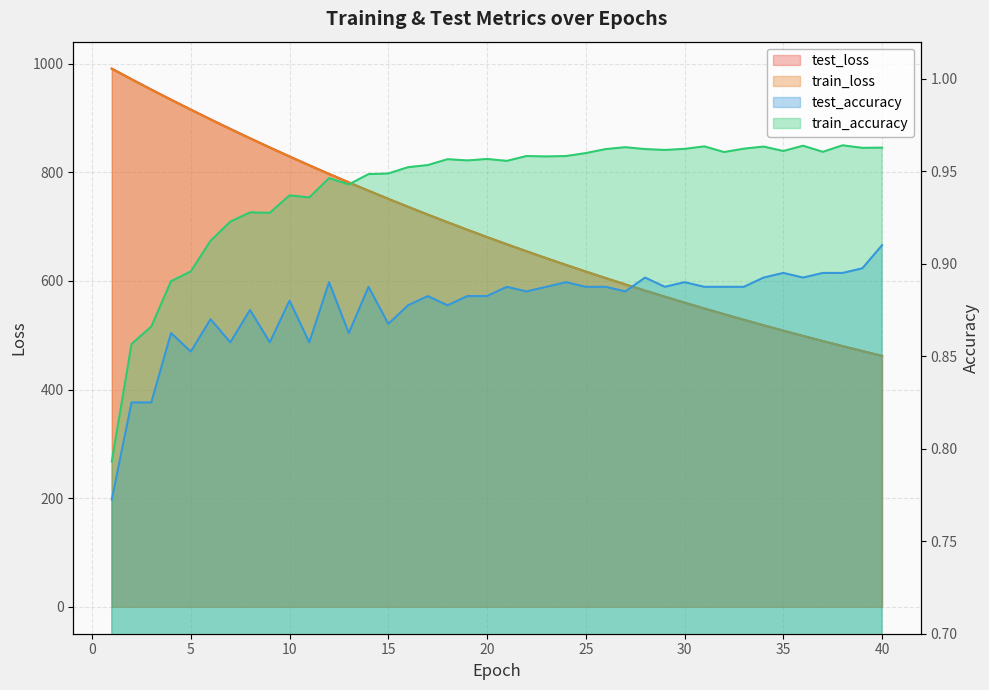

Reading left to right, list all the values displayed in this chart.

test_loss: 1=990.8	2=971.3	3=952.2	4=933.6	5=915.3	6=897.4	7=879.8	8=862.6	9=845.7	10=829.1	11=812.9	12=796.9	13=781.4	14=766.1	15=751.1	16=736.4	17=722.1	18=708.0	19=694.2	20=680.7	21=667.5	22=654.5	23=641.8	24=629.4	25=617.2	26=605.3	27=593.6	28=582.1	29=570.9	30=560.0	31=549.2	32=538.7	33=528.4	34=518.3	35=508.4	36=498.7	37=489.2	38=479.9	39=470.8	40=461.9
train_loss: 1=990.3	2=970.9	3=951.9	4=933.2	5=914.9	6=897.0	7=879.4	8=862.2	9=845.3	10=828.7	11=812.5	12=796.6	13=781.0	14=765.7	15=750.8	16=736.1	17=721.7	18=707.7	19=693.9	20=680.4	21=667.2	22=654.2	23=641.5	24=629.1	25=617.0	26=605.0	27=593.4	28=581.9	29=570.7	30=559.8	31=549.0	32=538.5	33=528.2	34=518.1	35=508.3	36=498.6	37=489.1	38=479.8	39=470.7	40=461.8
test_accuracy: 1=0.8	2=0.8	3=0.8	4=0.9	5=0.9	6=0.9	7=0.9	8=0.9	9=0.9	10=0.9	11=0.9	12=0.9	13=0.9	14=0.9	15=0.9	16=0.9	17=0.9	18=0.9	19=0.9	20=0.9	21=0.9	22=0.9	23=0.9	24=0.9	25=0.9	26=0.9	27=0.9	28=0.9	29=0.9	30=0.9	31=0.9	32=0.9	33=0.9	34=0.9	35=0.9	36=0.9	37=0.9	38=0.9	39=0.9	40=0.9
train_accuracy: 1=0.8	2=0.9	3=0.9	4=0.9	5=0.9	6=0.9	7=0.9	8=0.9	9=0.9	10=0.9	11=0.9	12=0.9	13=0.9	14=0.9	15=0.9	16=1.0	17=1.0	18=1.0	19=1.0	20=1.0	21=1.0	22=1.0	23=1.0	24=1.0	25=1.0	26=1.0	27=1.0	28=1.0	29=1.0	30=1.0	31=1.0	32=1.0	33=1.0	34=1.0	35=1.0	36=1.0	37=1.0	38=1.0	39=1.0	40=1.0